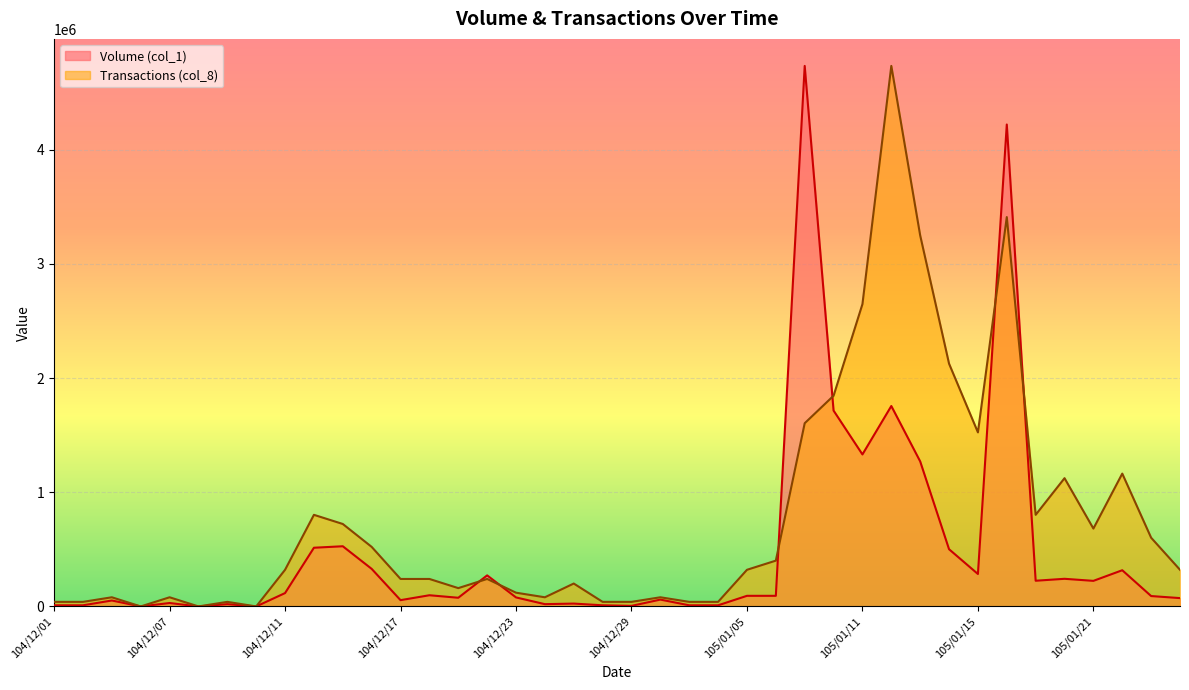

Where is the first local minimum for Transactions (col_8)?

104/12/04